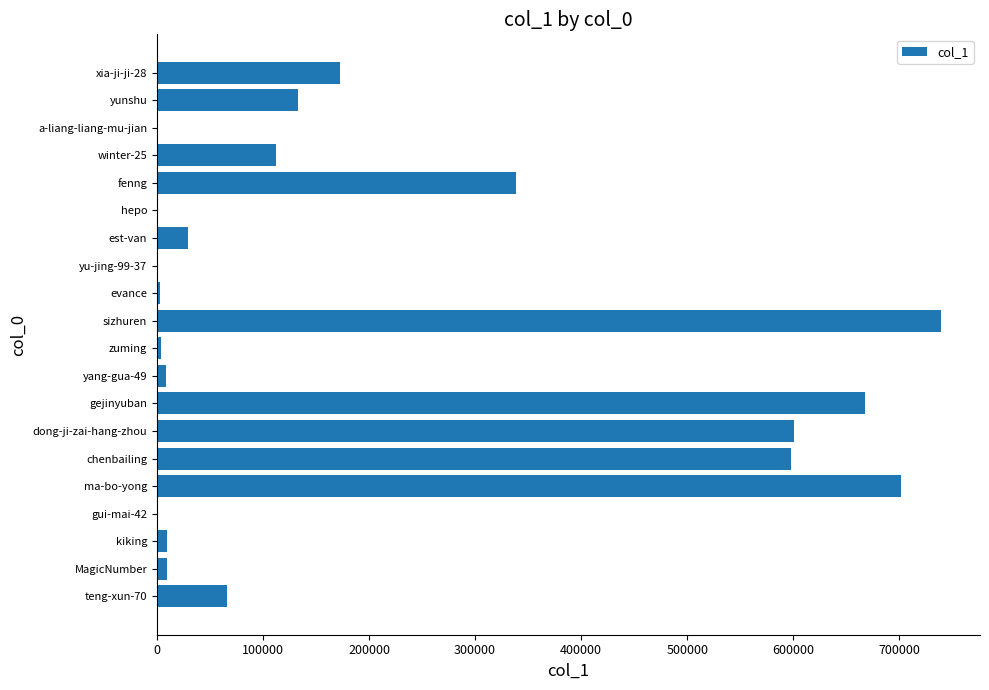

At which label is the value closest to 369596?

fenng